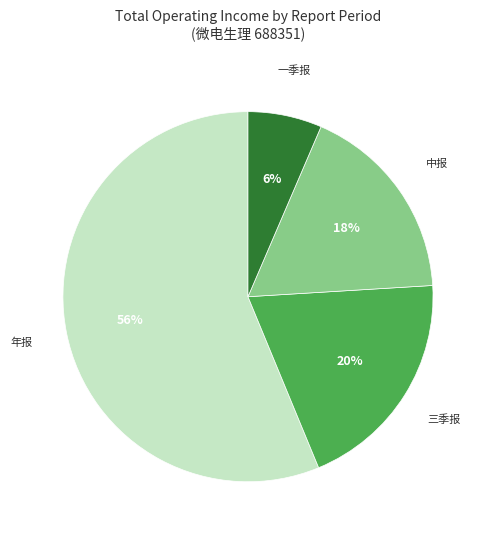

To the nearest percent, what is the average slice percentage?

25%